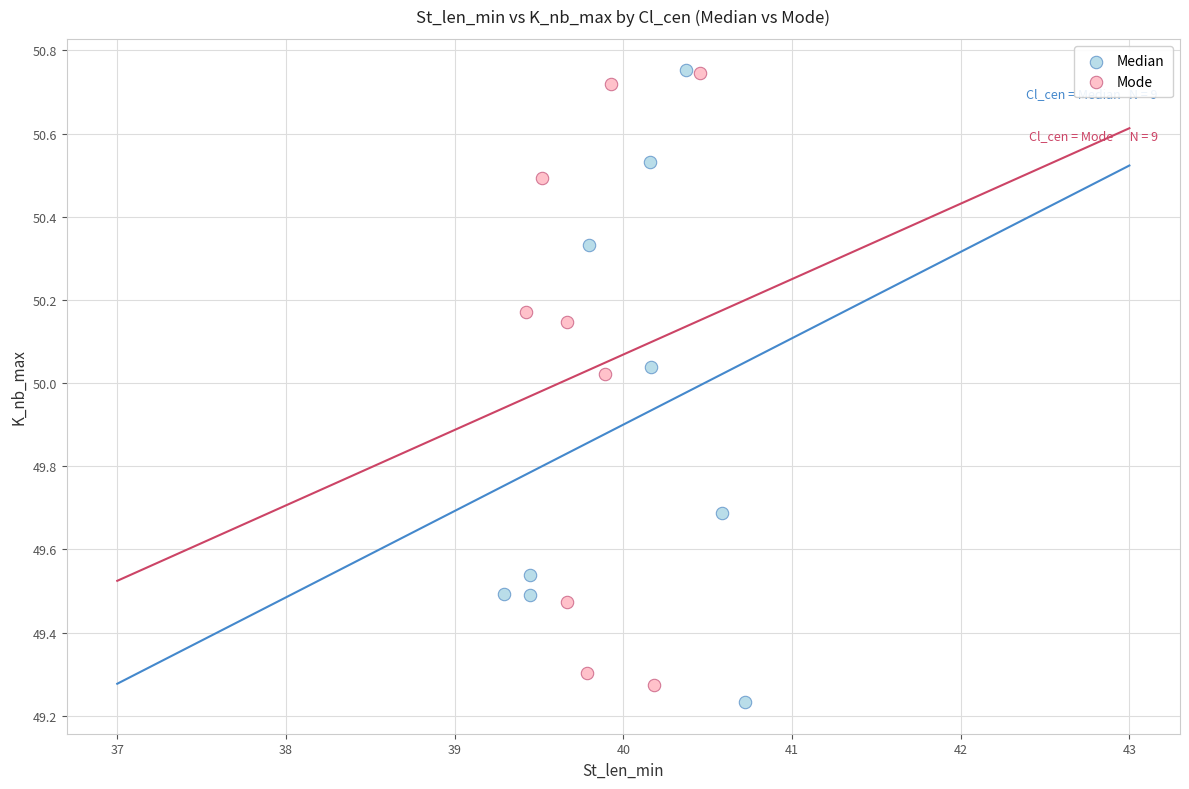

Which series contains the lowest Y value?

Median